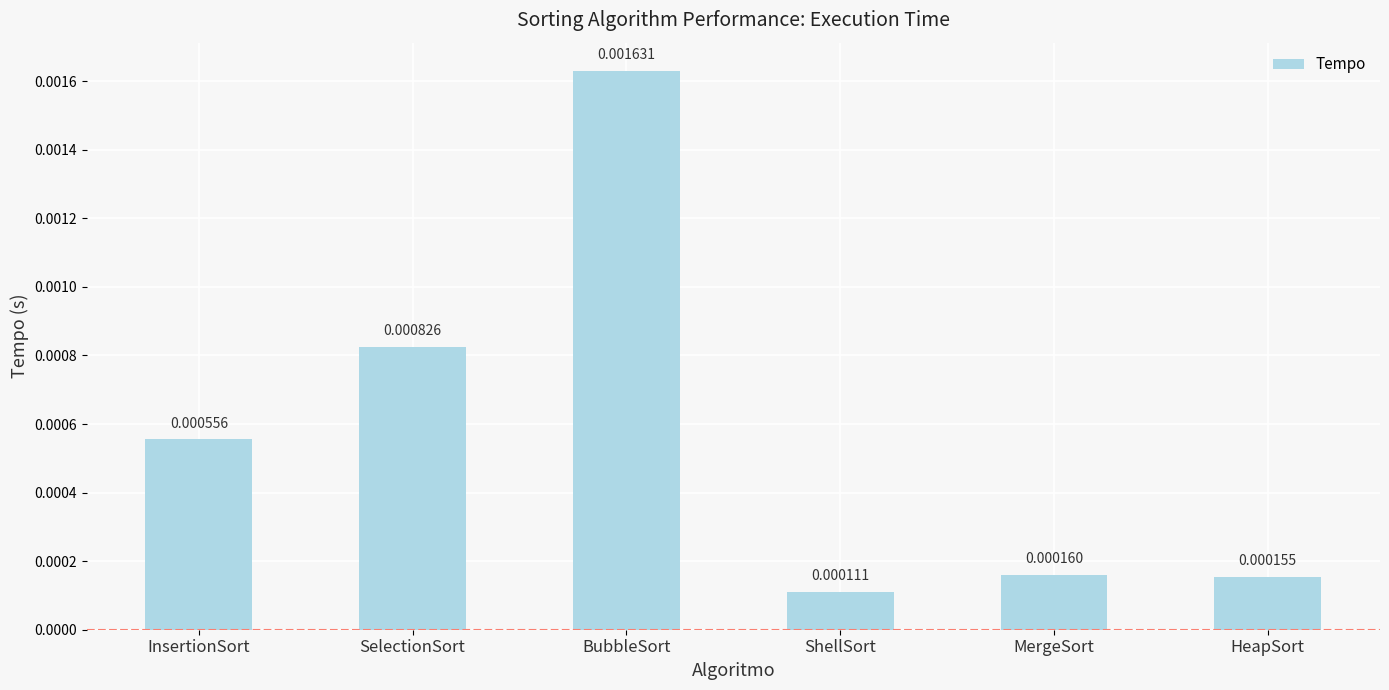

At which category does the chart reach its minimum across all series?

ShellSort